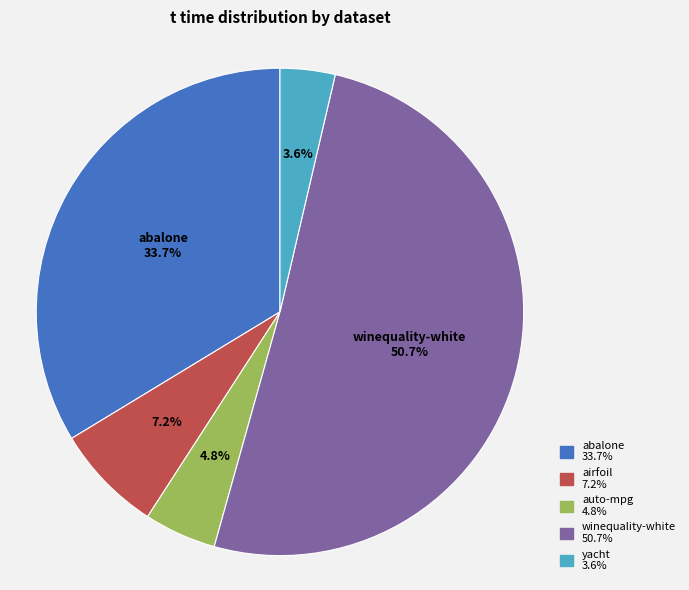

Is there any slice that represents more than half of the pie?

Yes